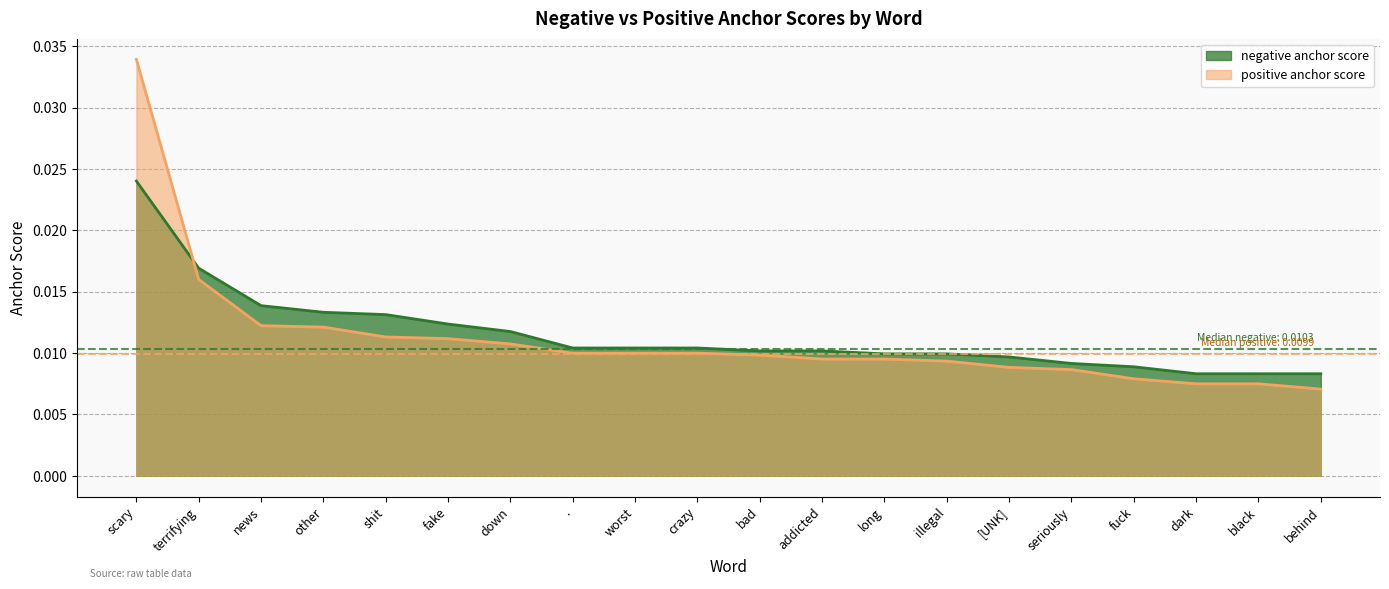

What is the label of the 12th point from the right?

worst